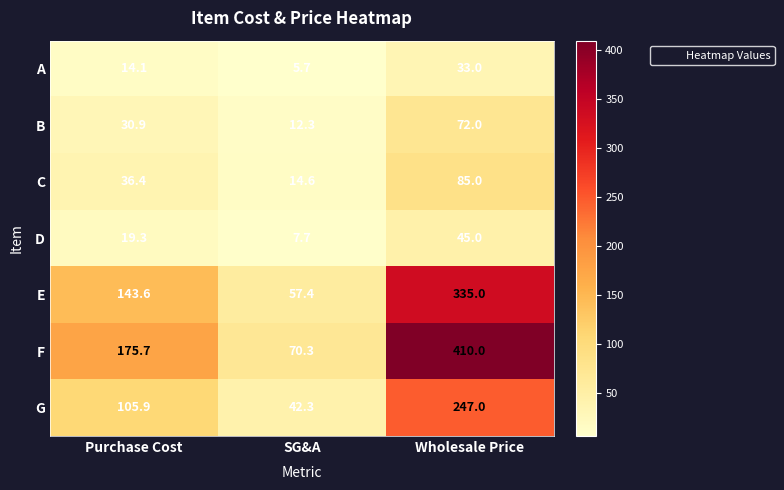

What is the average value of the A series?

17.6